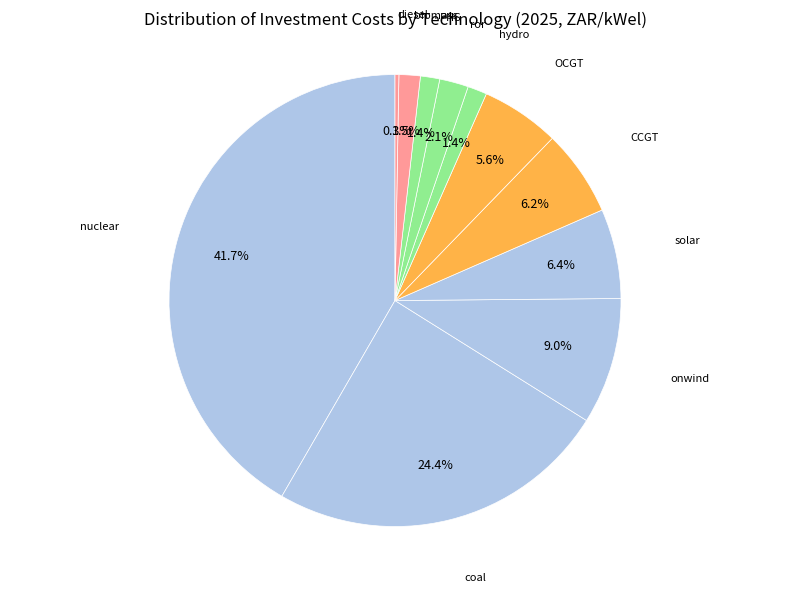

Which has a higher value, PHS or ror?

ror